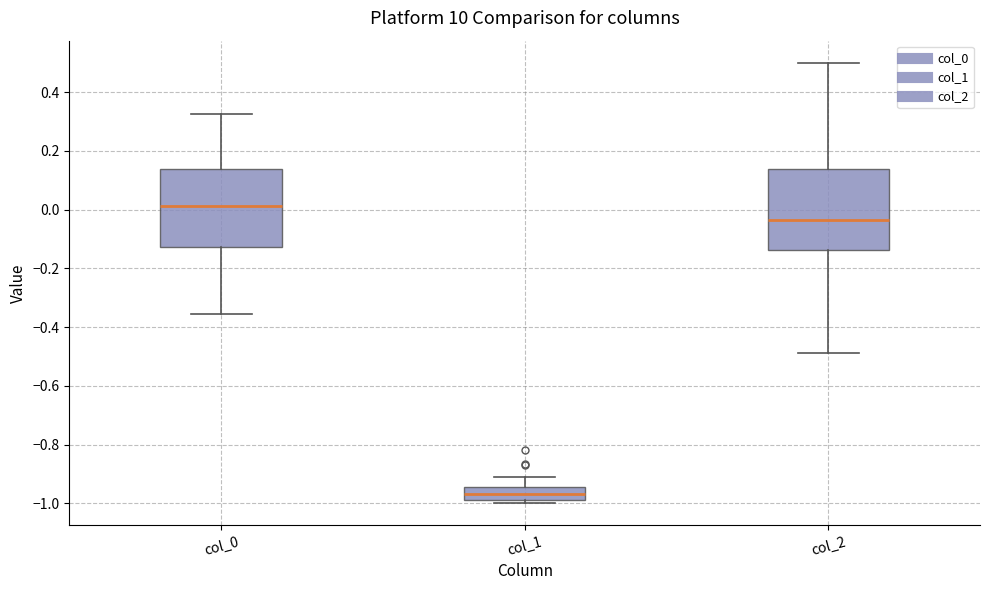

Reading left to right, read every box against the y-axis: the position of its median line, the range the box covers, and the ends of its whiskers. The values are not printed on the chart, so give them approximately, as read against the axis.

col_0: median 0.02, box -0.12 to 0.14, whiskers -0.36 to 0.32
col_1: median -0.96, box -0.98 to -0.94, whiskers -1.00 to -0.90
col_2: median -0.04, box -0.14 to 0.14, whiskers -0.48 to 0.50